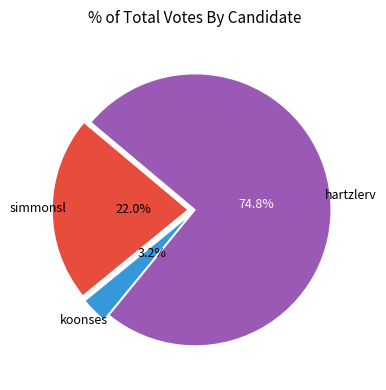

Which has a higher value, simmonsl or koonses?

simmonsl